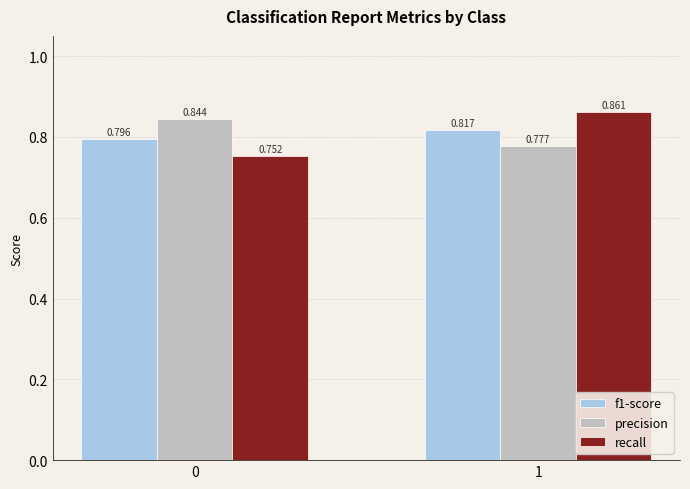

Are the bars horizontal?

No